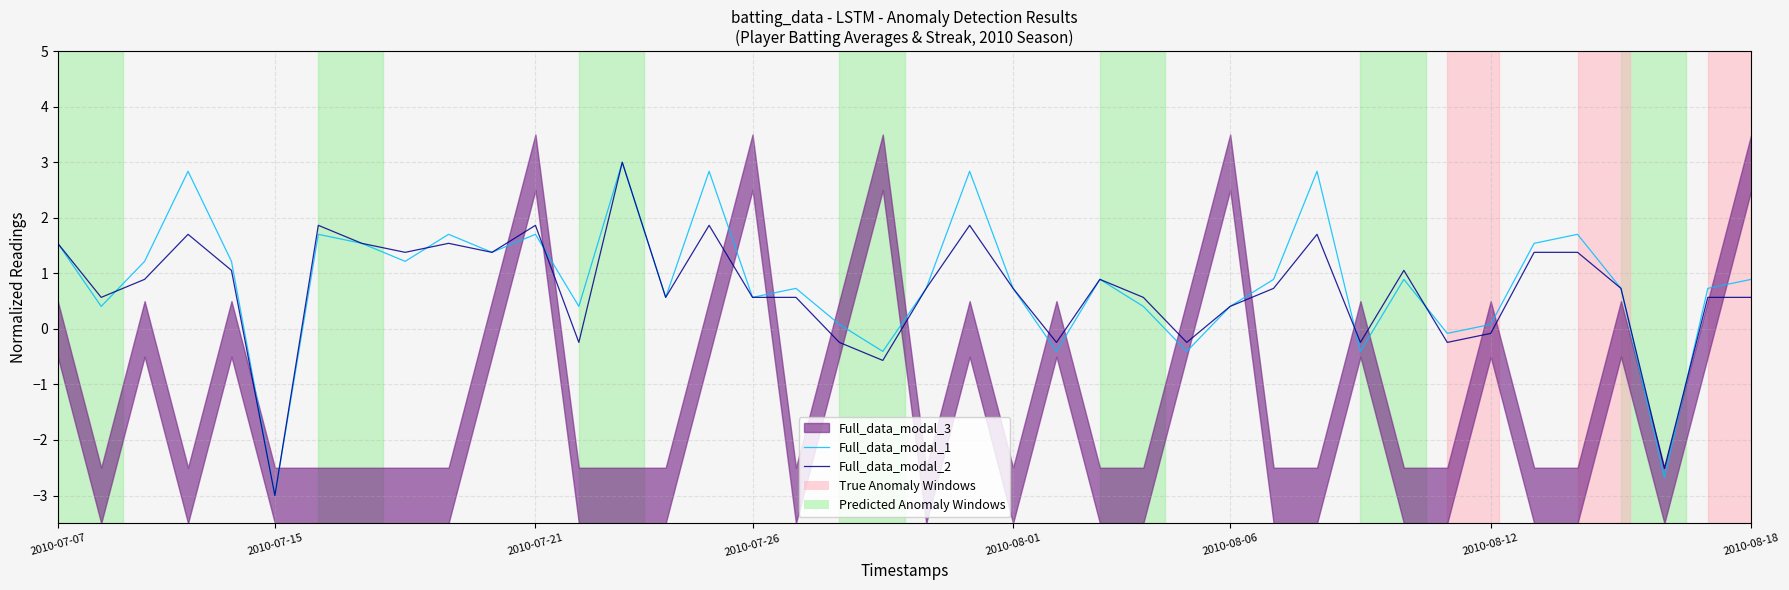

How many intersections are there between Full_data_modal_2 and Full_data_modal_1?

6